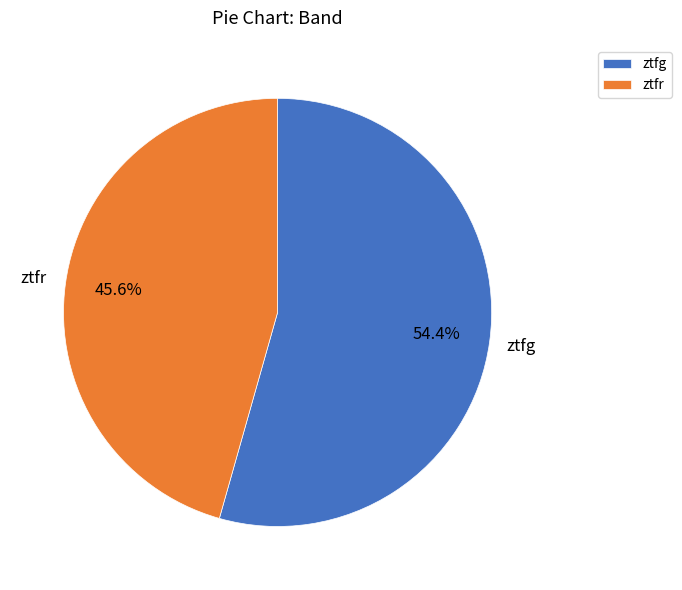

The ztfr slice represents 58% of the pie. True or false?

False